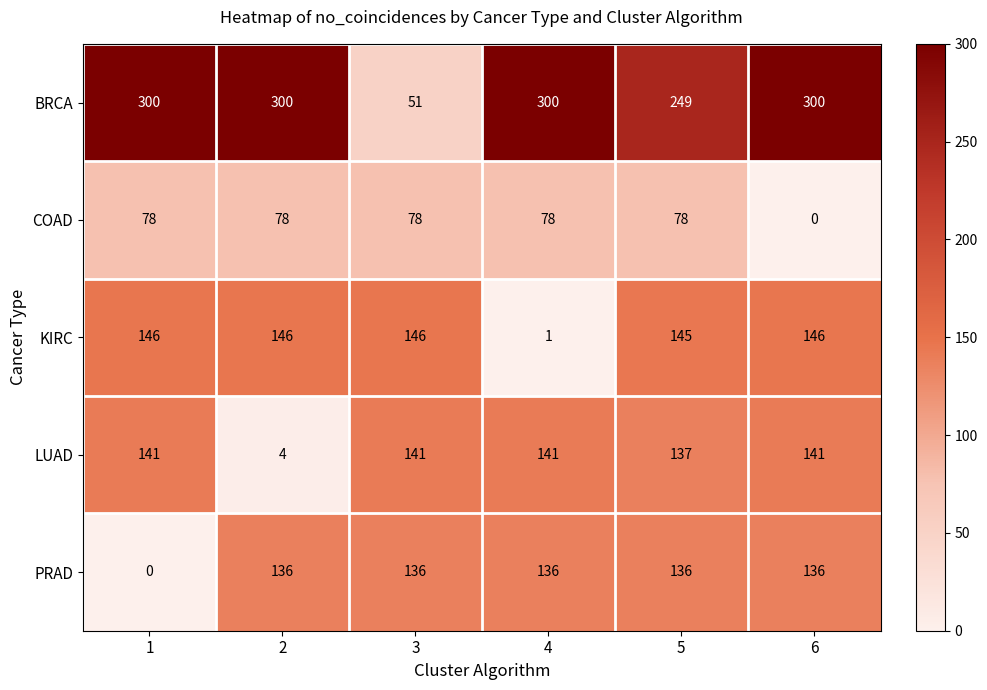

Which series has the largest total across all categories?

BRCA